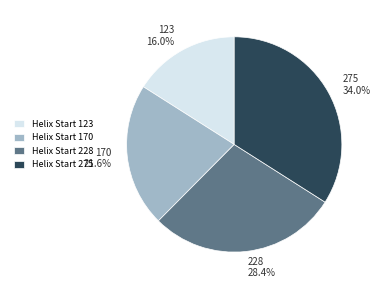

Is it true that 123 is 9% of the pie?

False